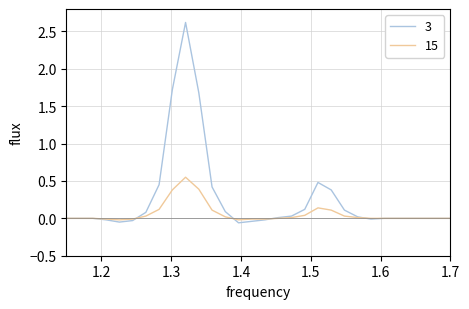

Which series has the largest range (max minus min)?

3